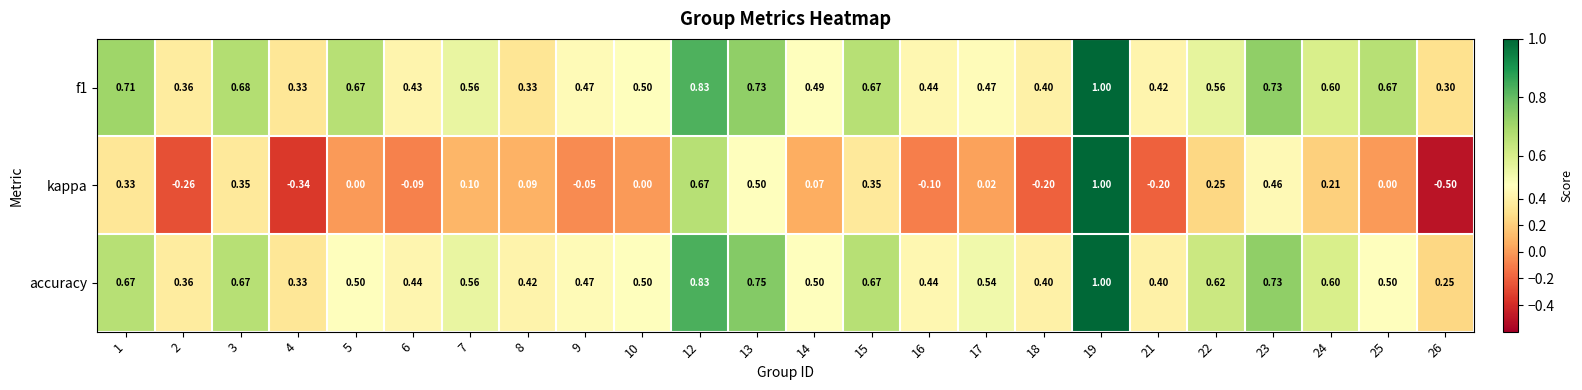

Between 3 and 13, which series saw the biggest shift?

kappa